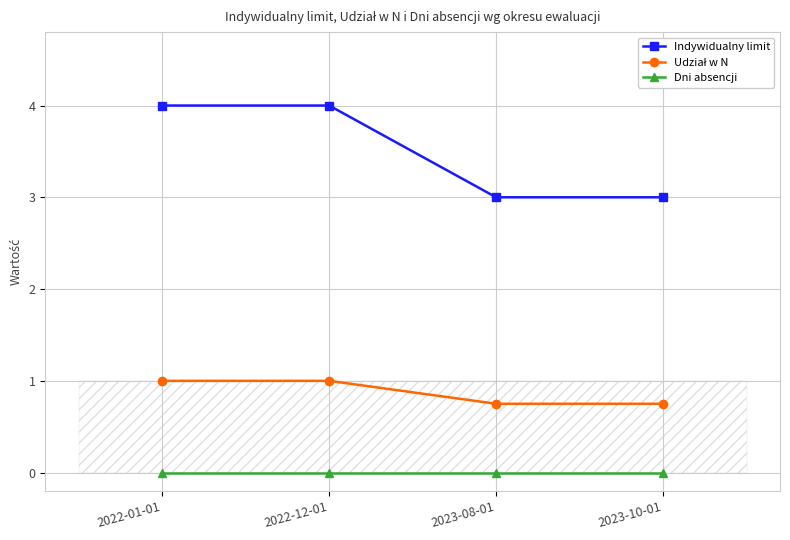

Rank the series at 2023-08-01 from highest to lowest value.

Indywidualny limit, Udział w N, Dni absencji